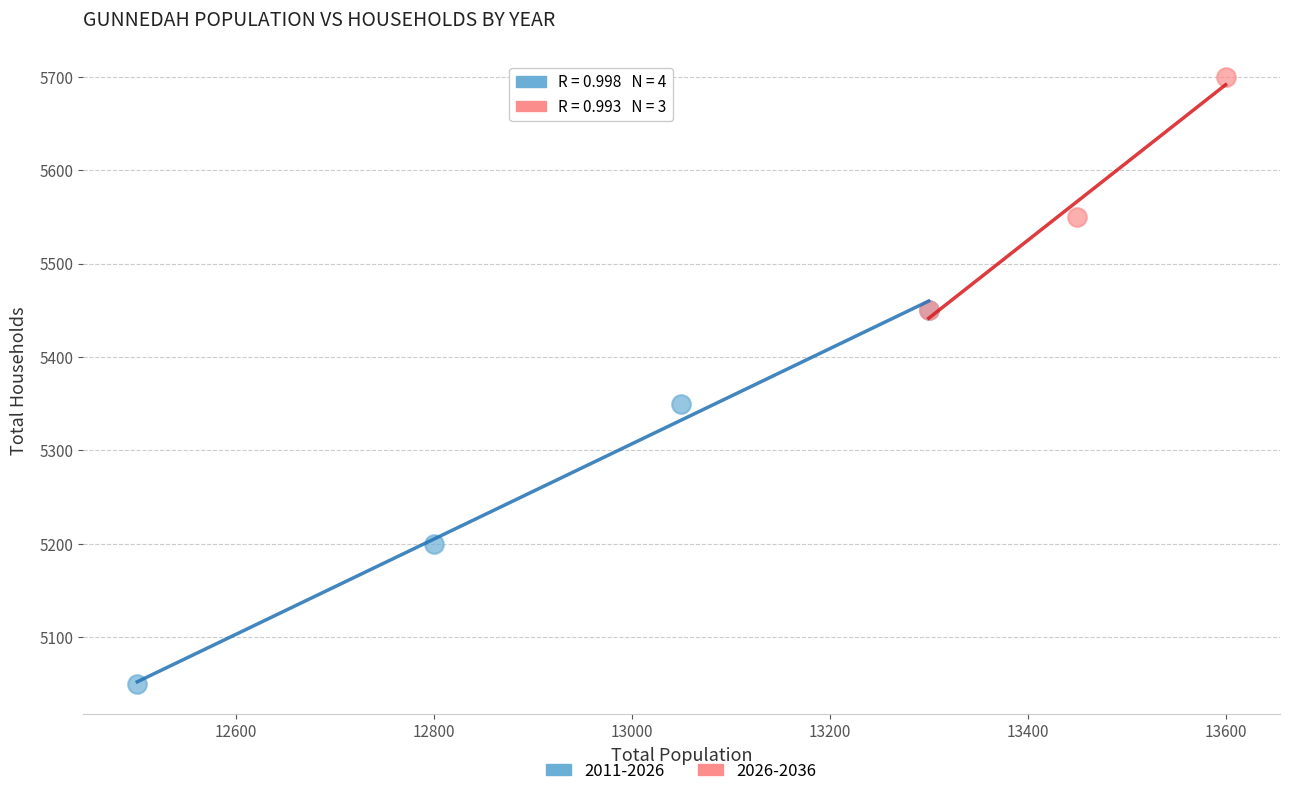

Which series contains the highest Y value?

2026-2036